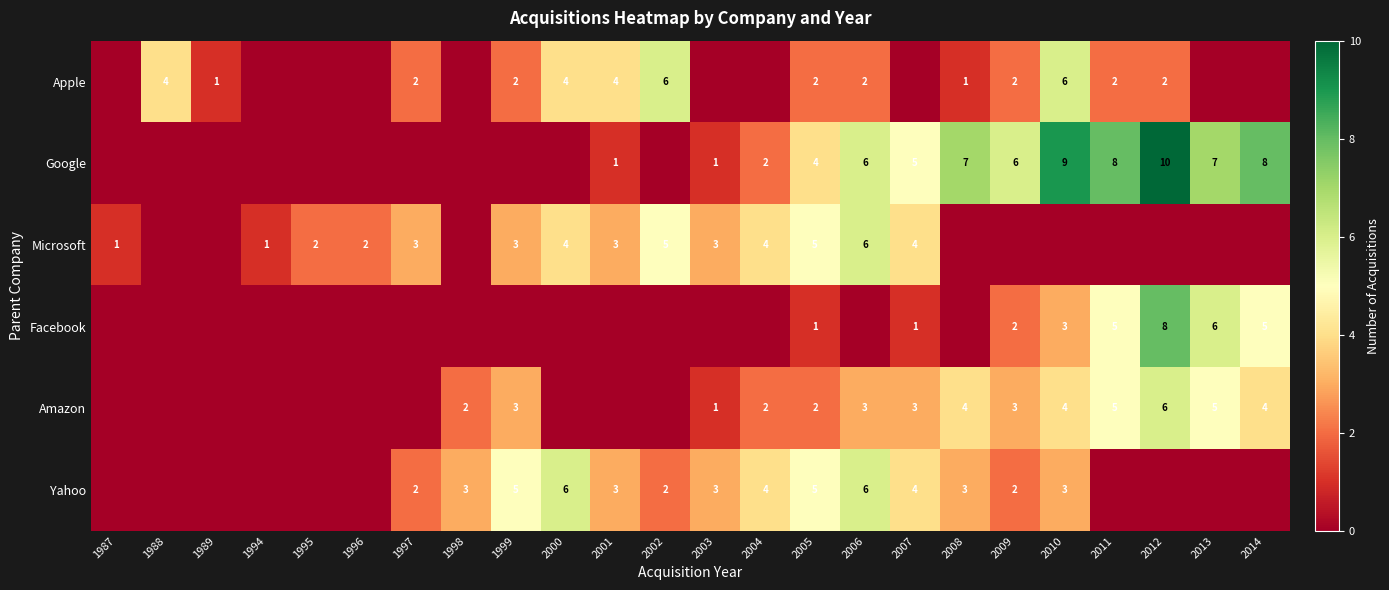

The value of Amazon at 2006 is 3. True or false?

True